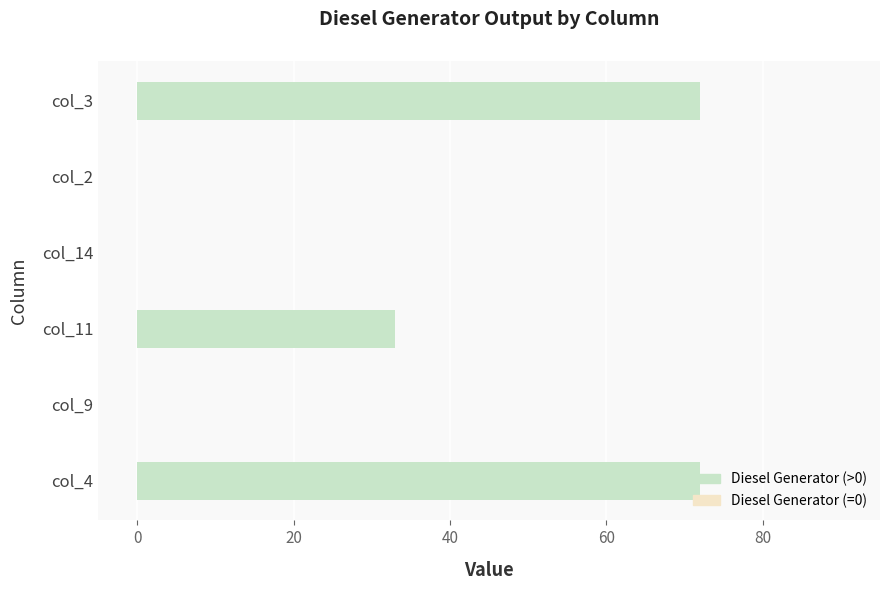

Which has a higher value, col_11 or col_9?

col_11